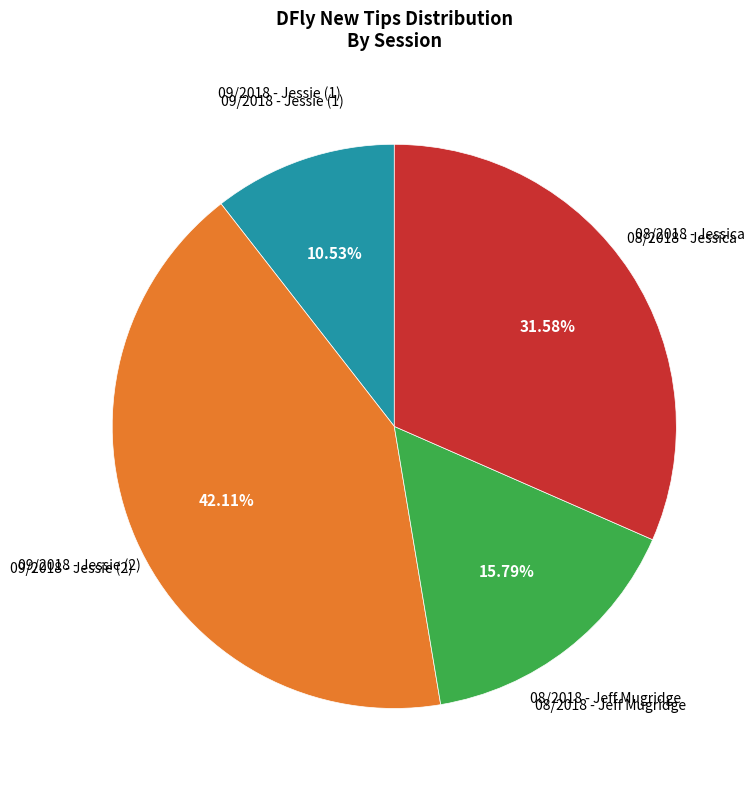

How many slices are in this pie chart?

4